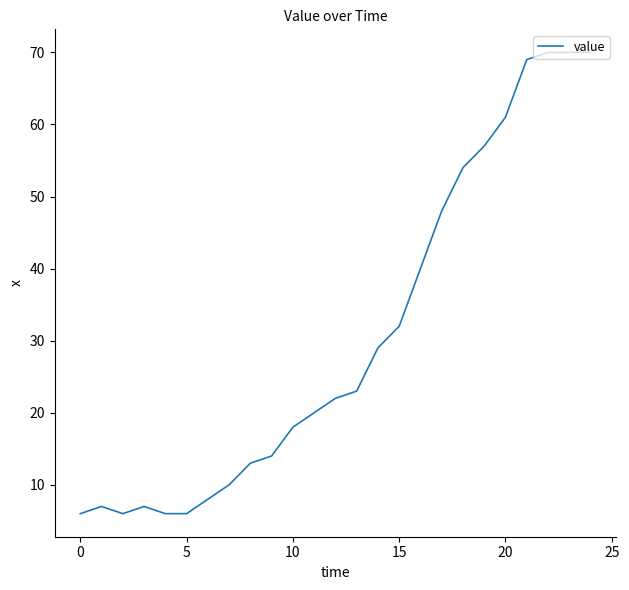

What is the minimum value shown in the chart?

6